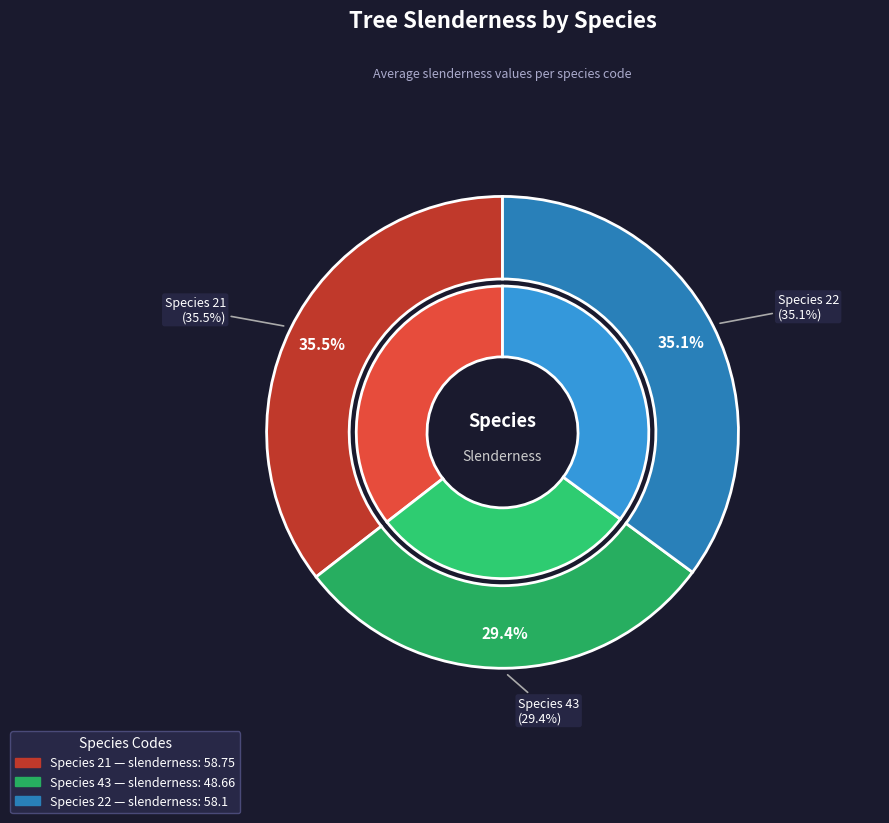

To the nearest percent, what is the combined percentage of 43 and 22?

65%